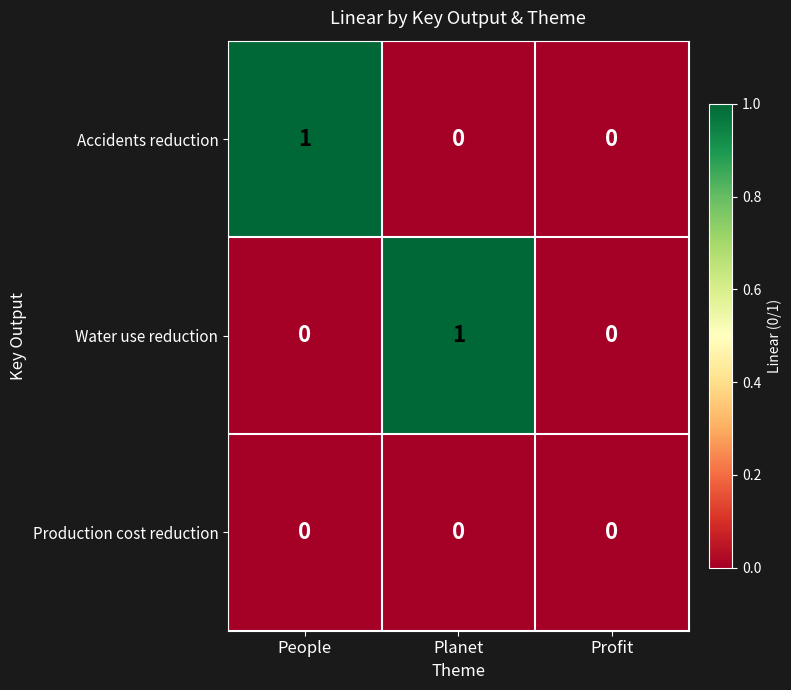

At which label does Accidents reduction reach its peak?

People